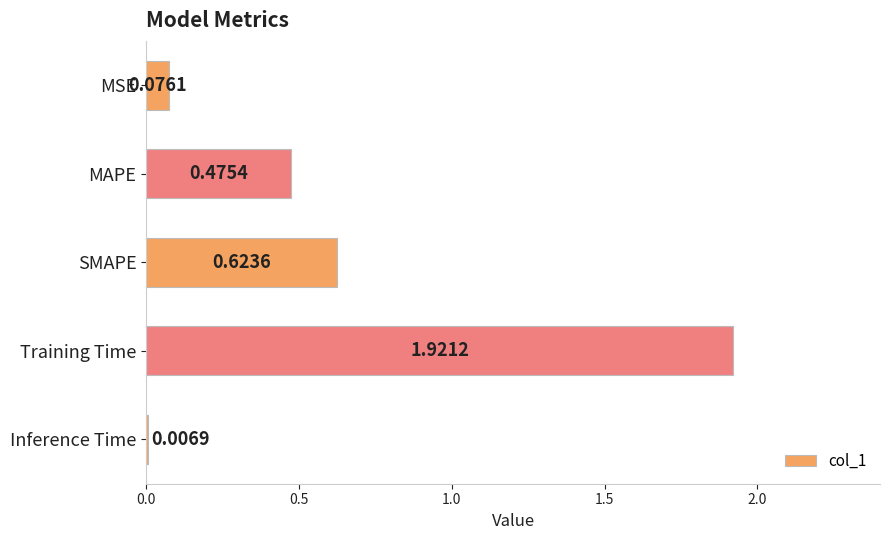

Which category has the highest value across all series?

Training Time